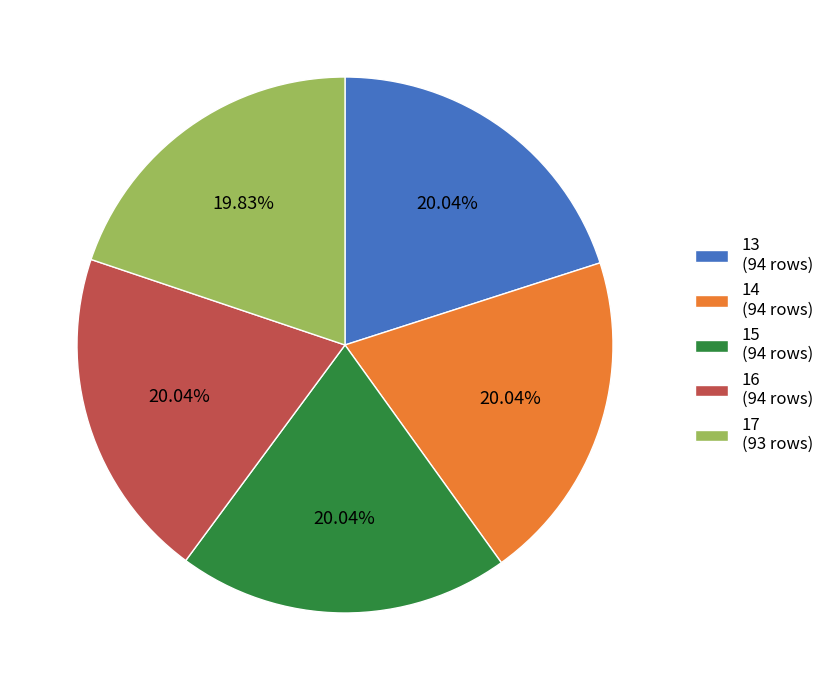

Does any single category account for the majority?

No